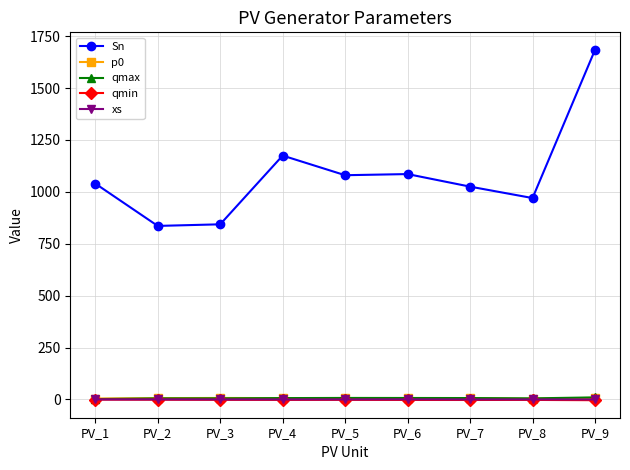

What is the value of the p0 point at the 7th from the left?

5.9